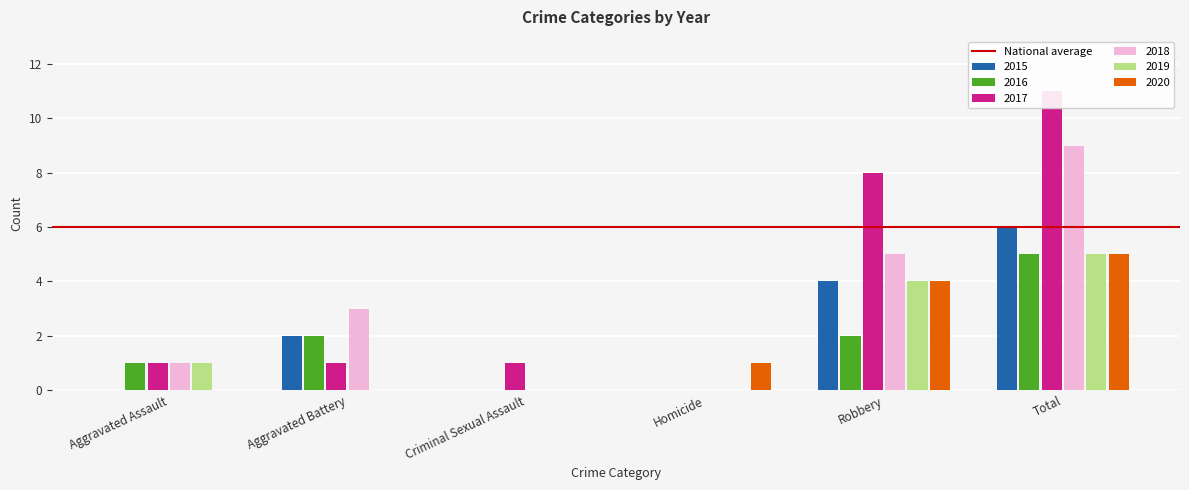

What is the label of the 6th bar from the left?

Total